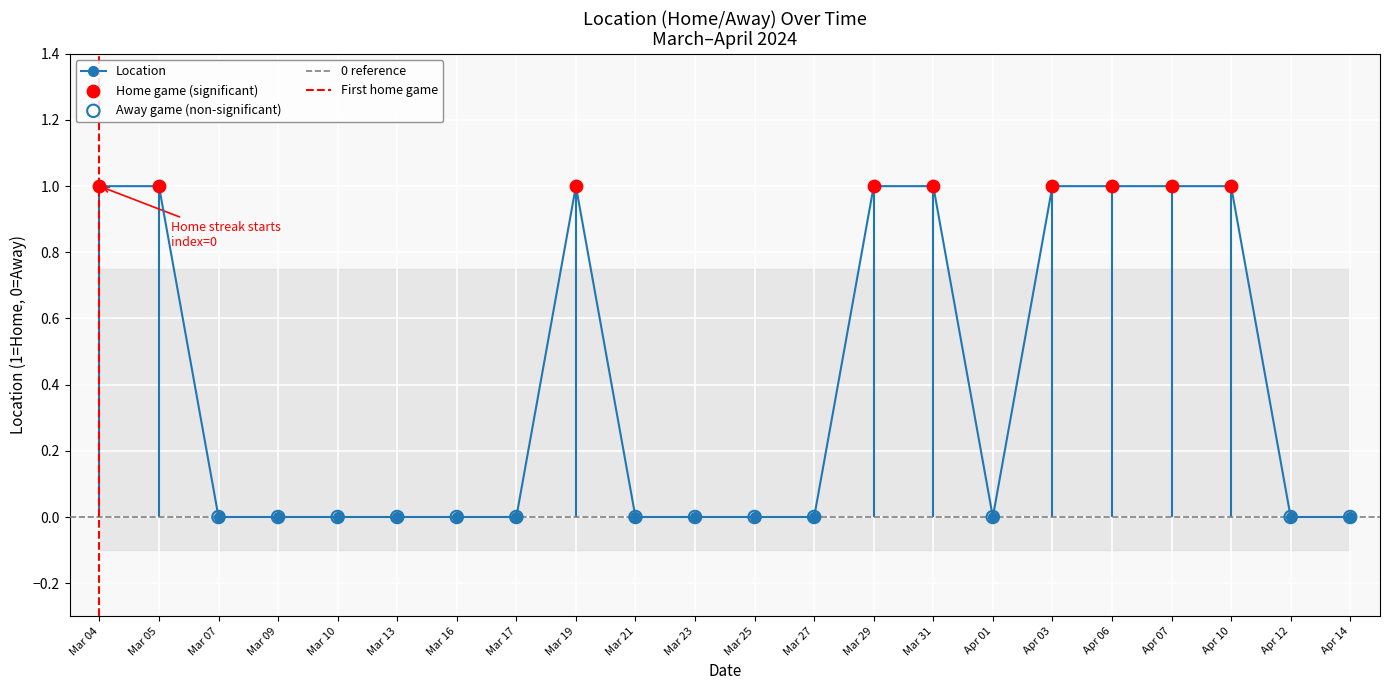

Between Mar 13 and Apr 07, which is larger?

Apr 07